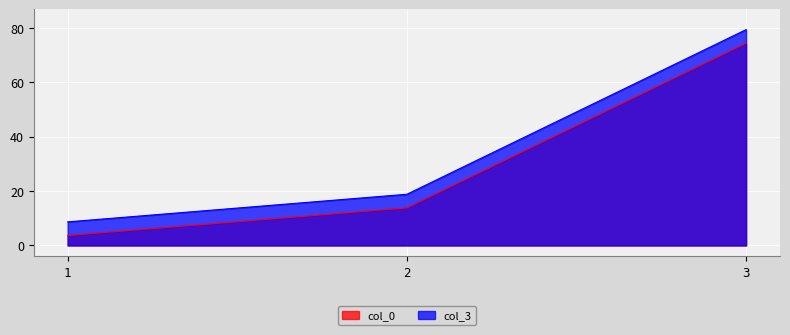

At which label does col_3 reach its minimum?

1